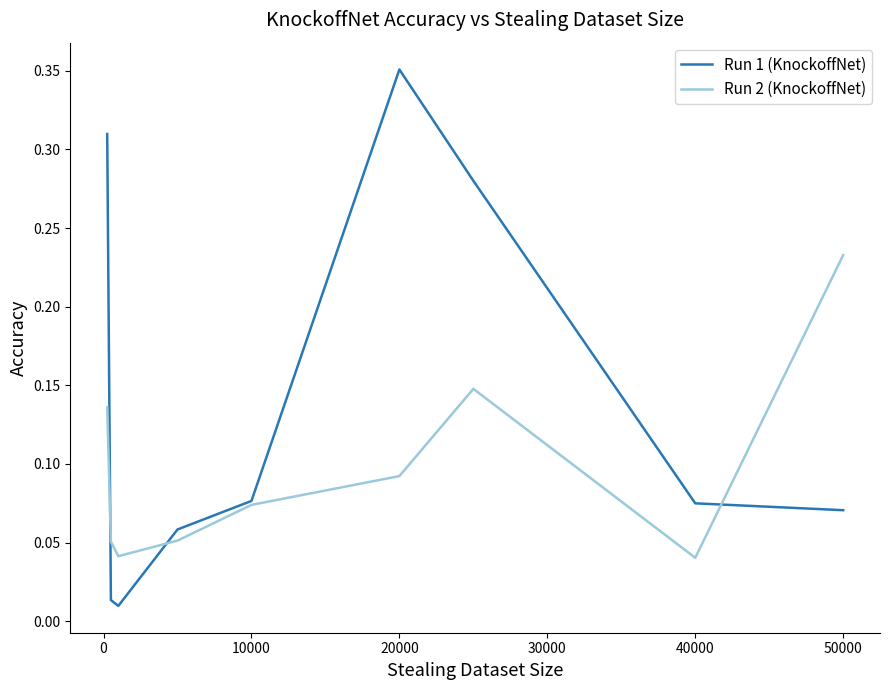

Rank the series by their maximum value, from lowest to highest.

Run 2 (KnockoffNet), Run 1 (KnockoffNet)